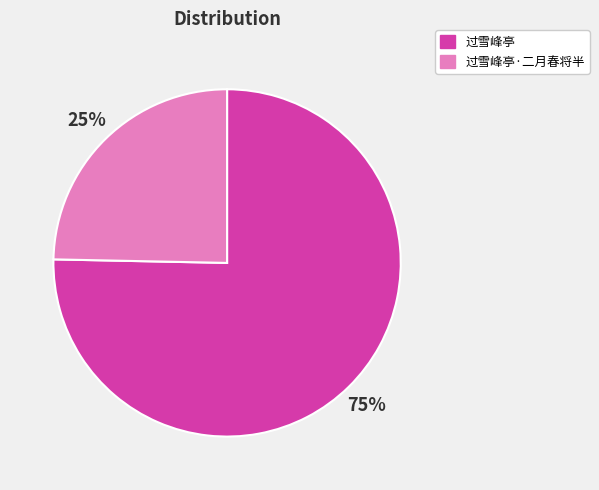

Which has a higher value, 过雪峰亭·二月春将半 or 过雪峰亭?

过雪峰亭